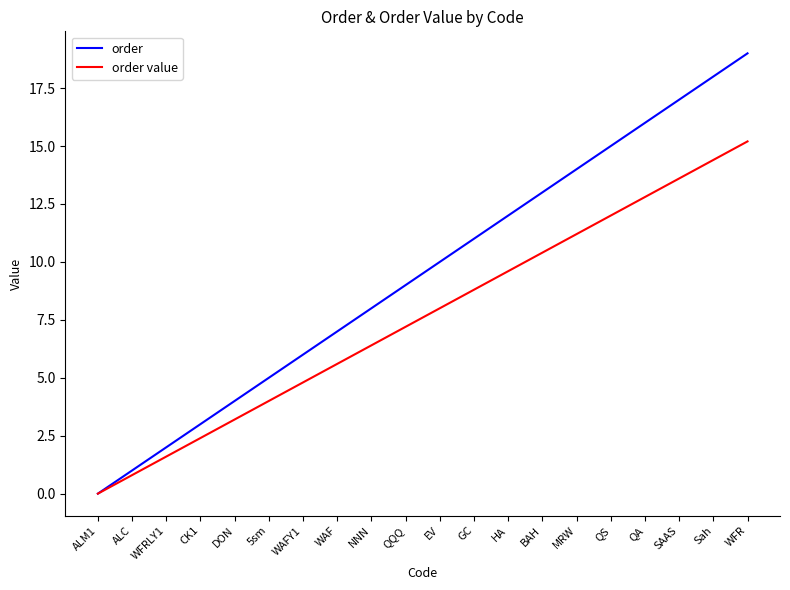

List the labels in order of order value value, smallest first.

ALM1, ALC, WFRLY1, CK1, DON, 5sm, WAFY1, WAF, NNN, QQQ, EV, GC, HA, BAH, MRW, QS, QA, SAAS, Sah, WFR